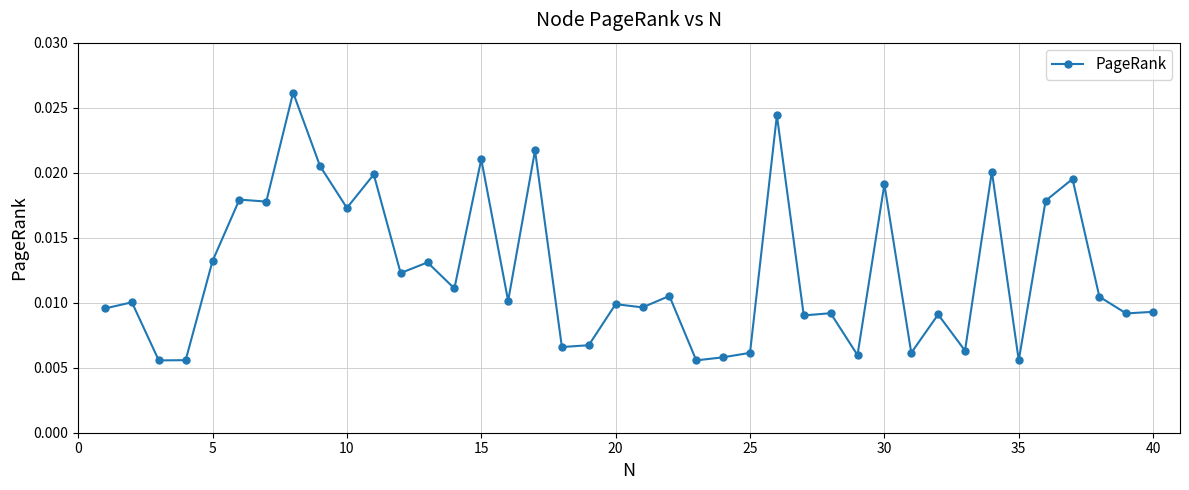

What is the sum of all values?

0.5